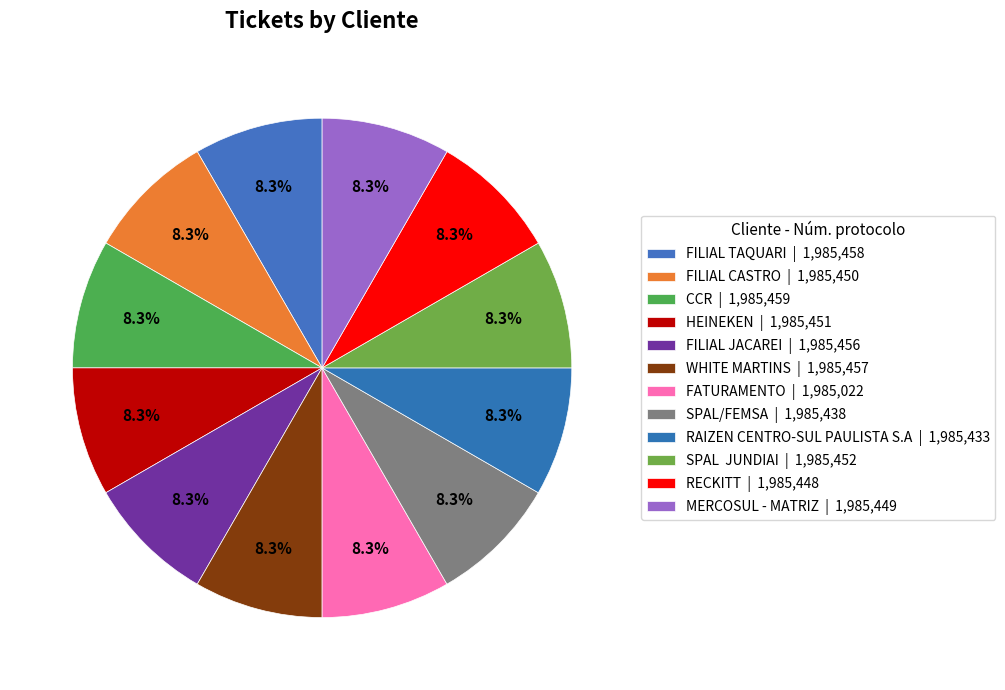

Count the number of slices in the pie.

12